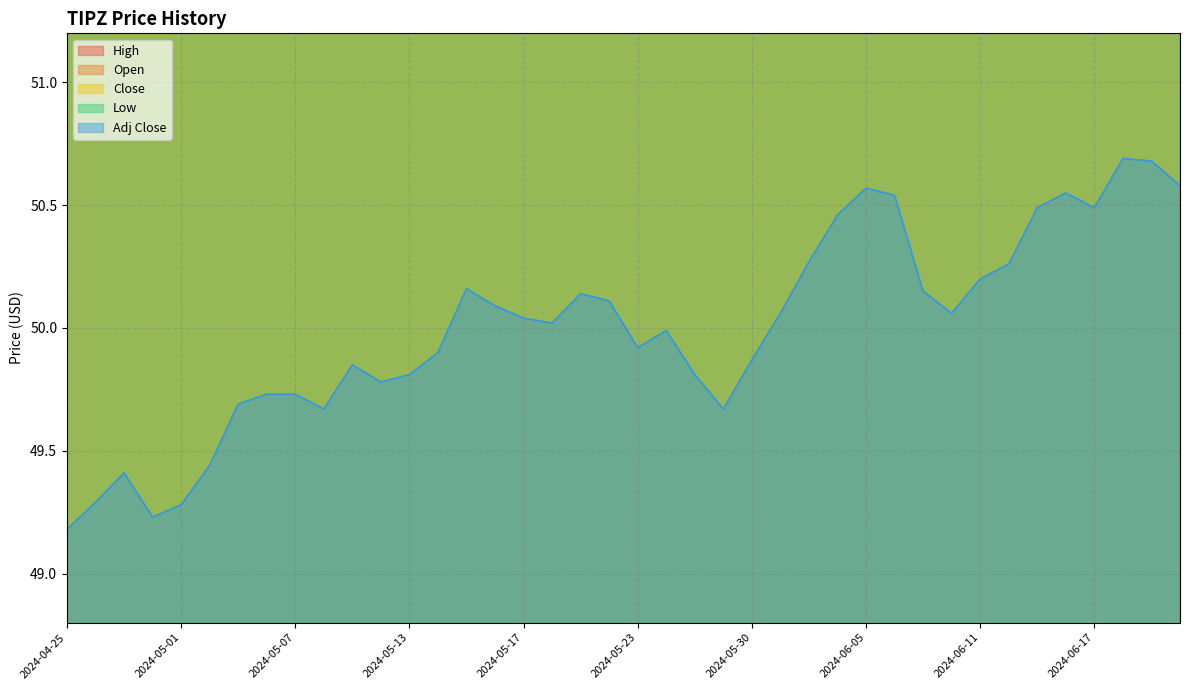

What is the label of the 16th point from the left?

2024-05-16